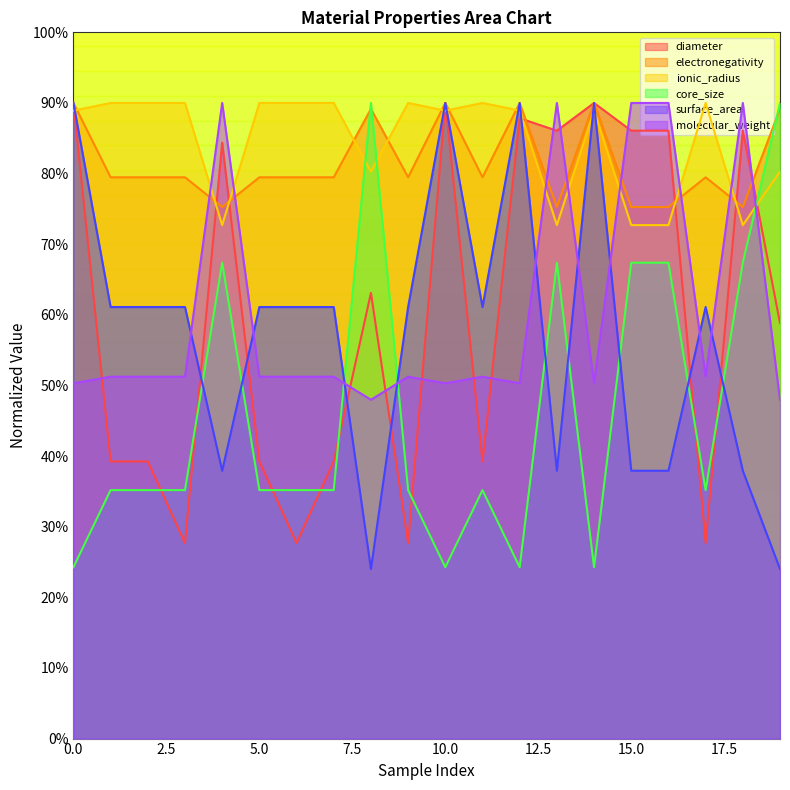

What is the difference between the maximum and minimum values in the ionic_radius series?

17.3